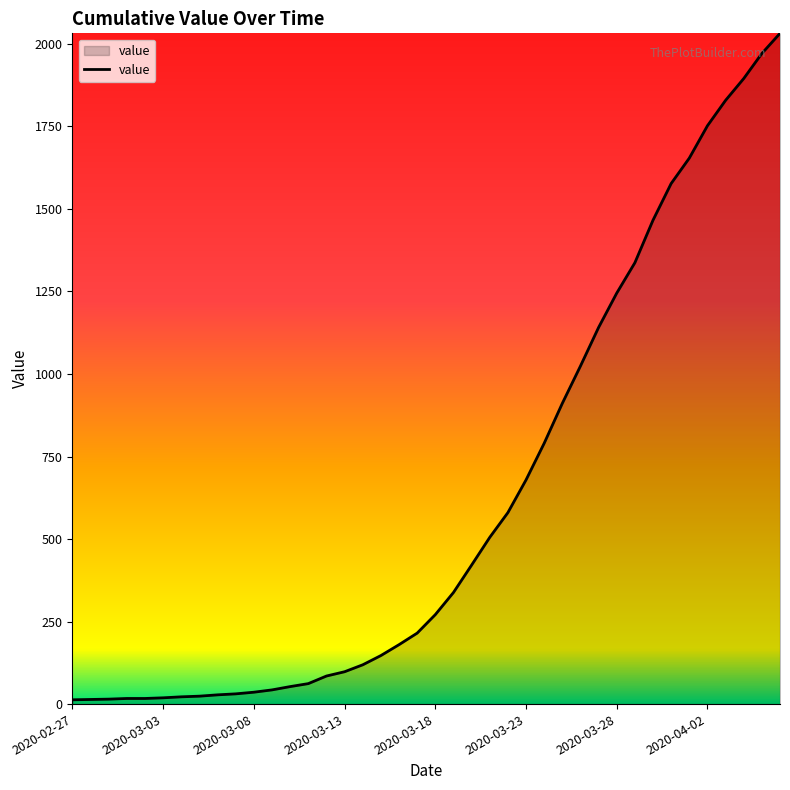

What is the difference between the maximum and minimum values?

2019